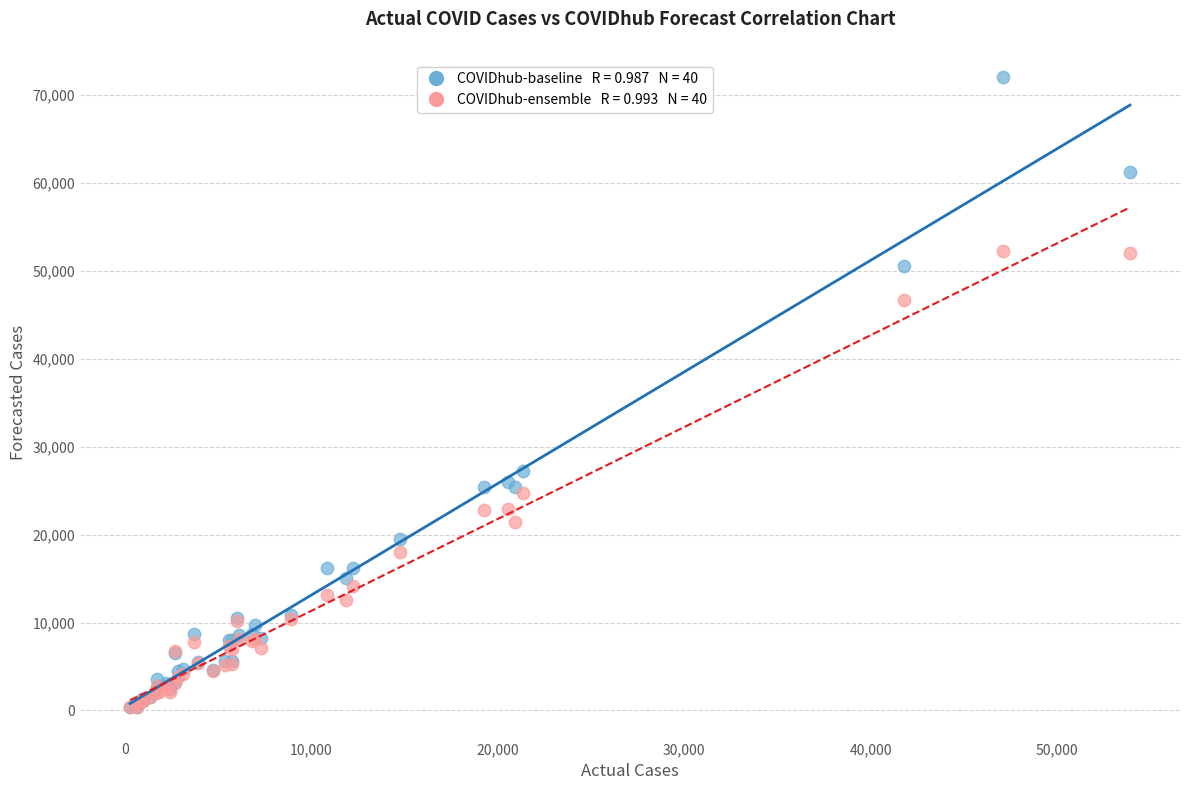

Across all series, what Y value is closest to 36186?

27203